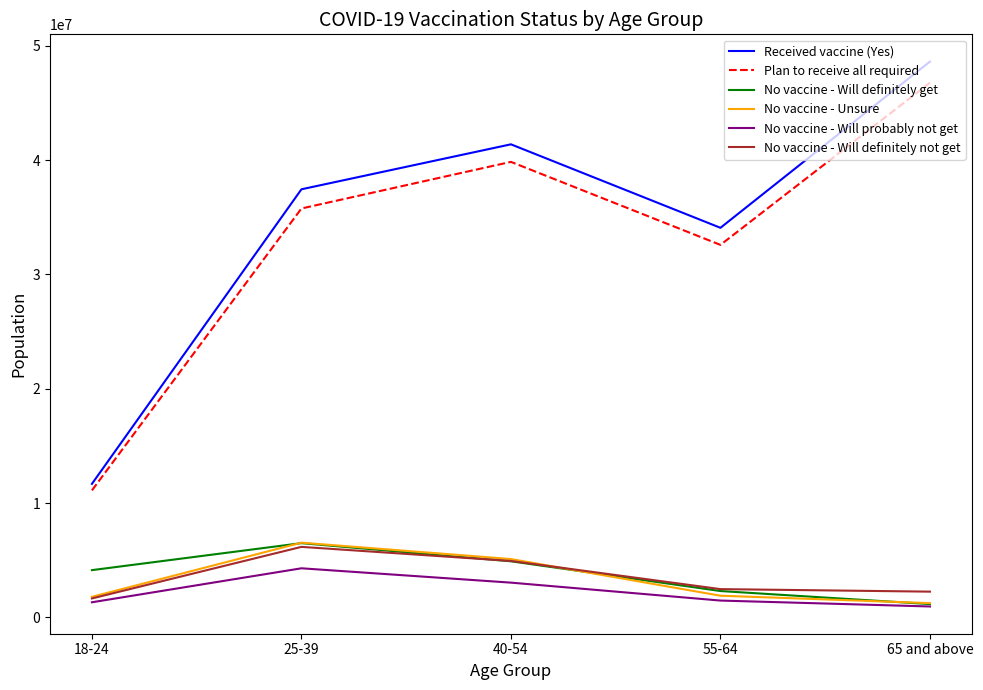

True or false: Received vaccine (Yes) and No vaccine - Will definitely get intersect in this chart.

False